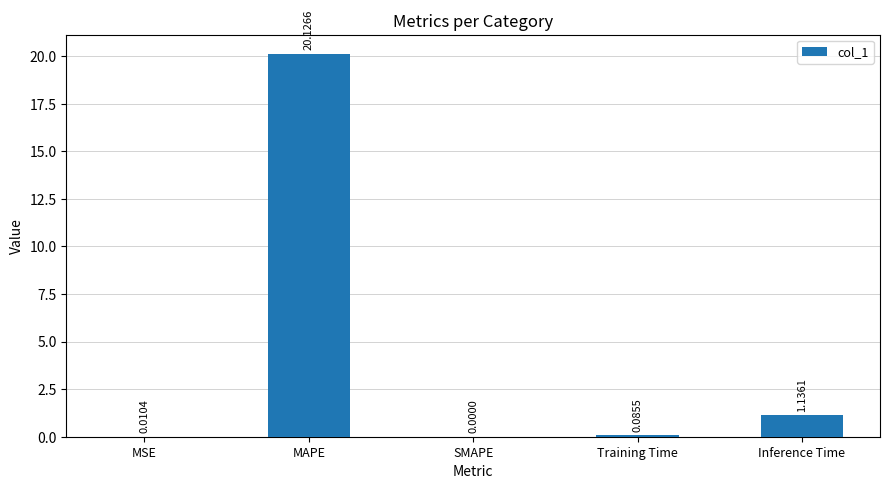

What is the change in value from SMAPE to Training Time?

+0.1